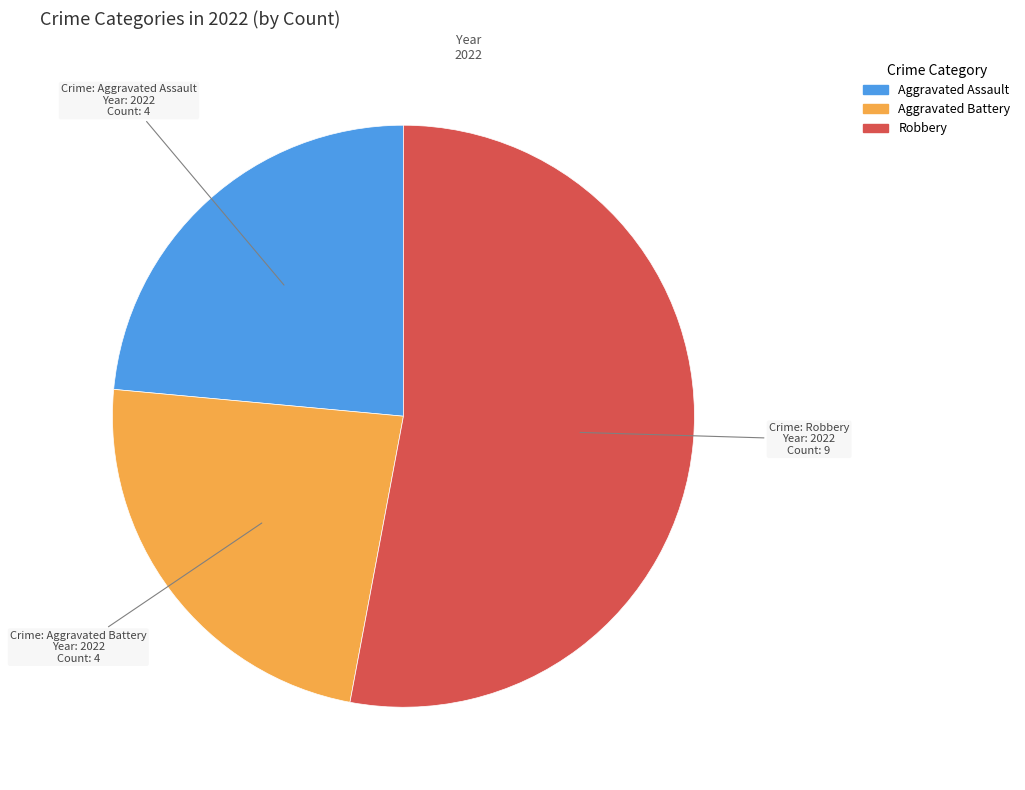

Is there any slice that represents more than half of the pie?

Yes